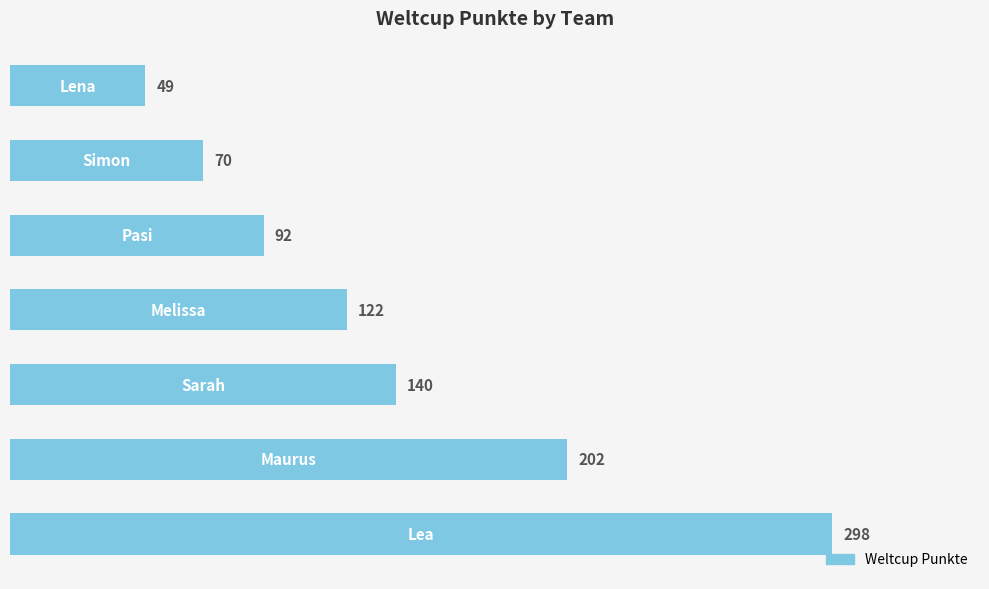

Count the number of data series in this chart.

1